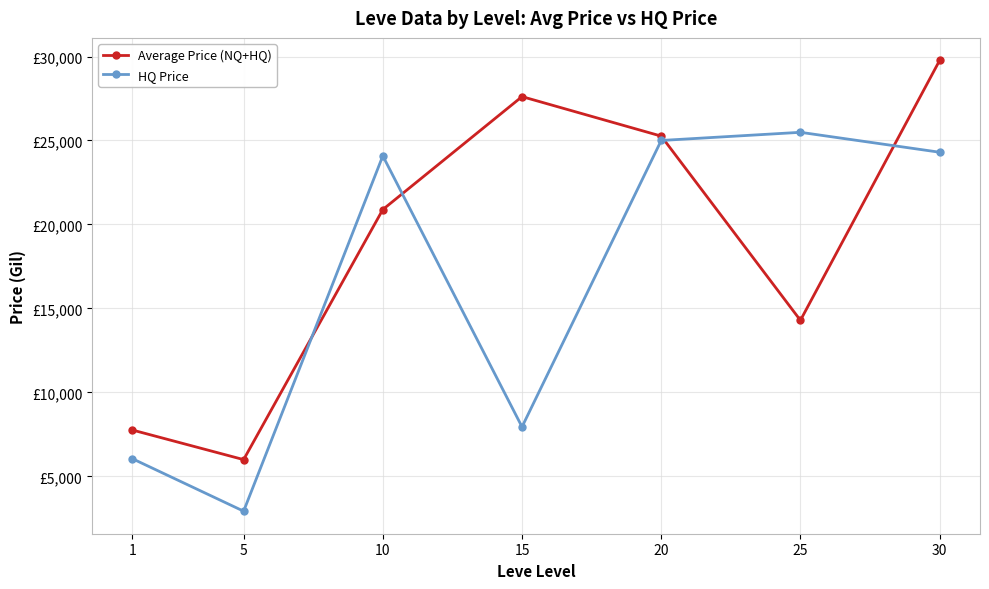

After their last crossing, which series has the higher values: HQ Price or Average Price (NQ+HQ)?

Average Price (NQ+HQ)